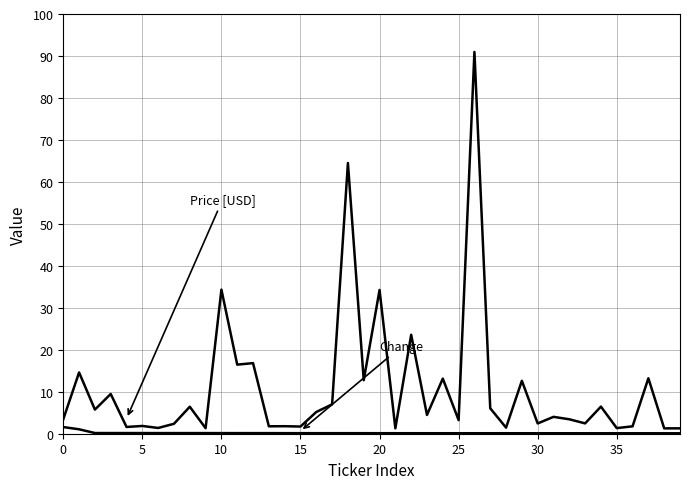

How many distinct data groups are displayed?

2